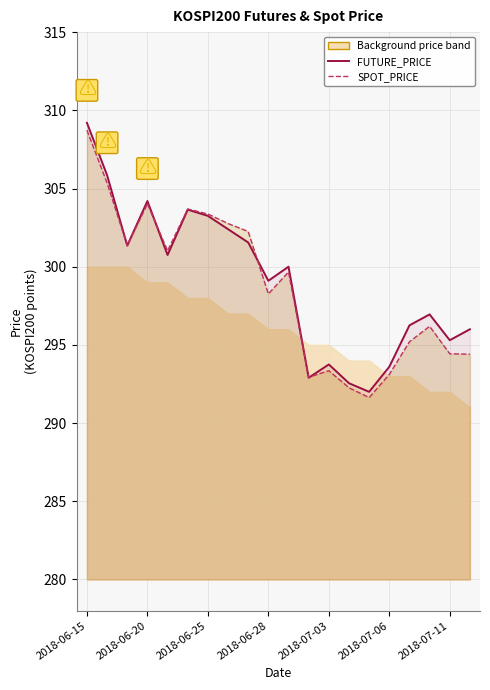

True or false: FUTURE_PRICE and SPOT_PRICE intersect in this chart.

True